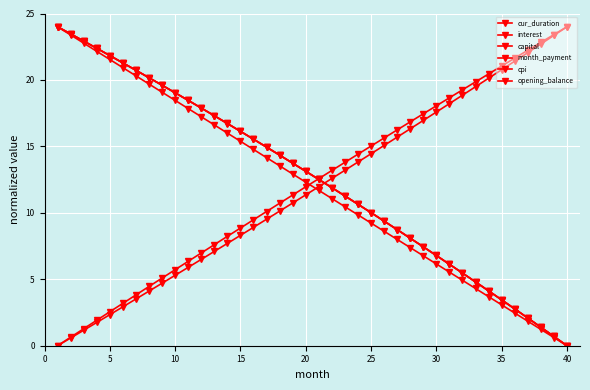

How many categories are shown in the chart?

40